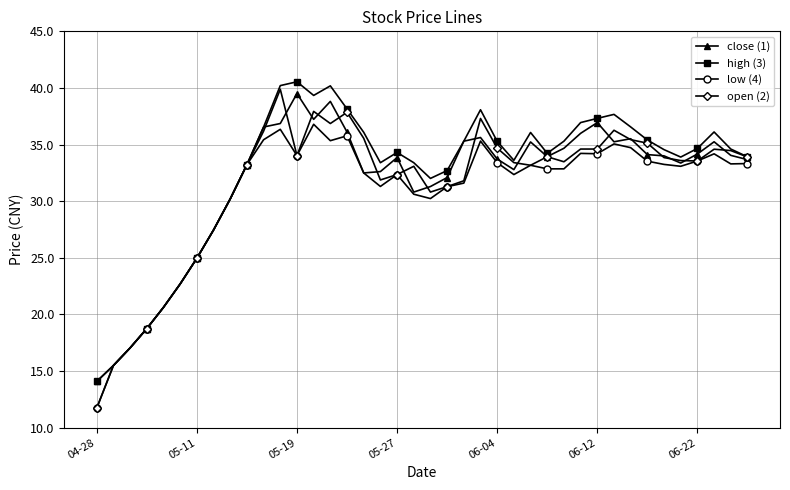

Count the number of categories in the chart.

40